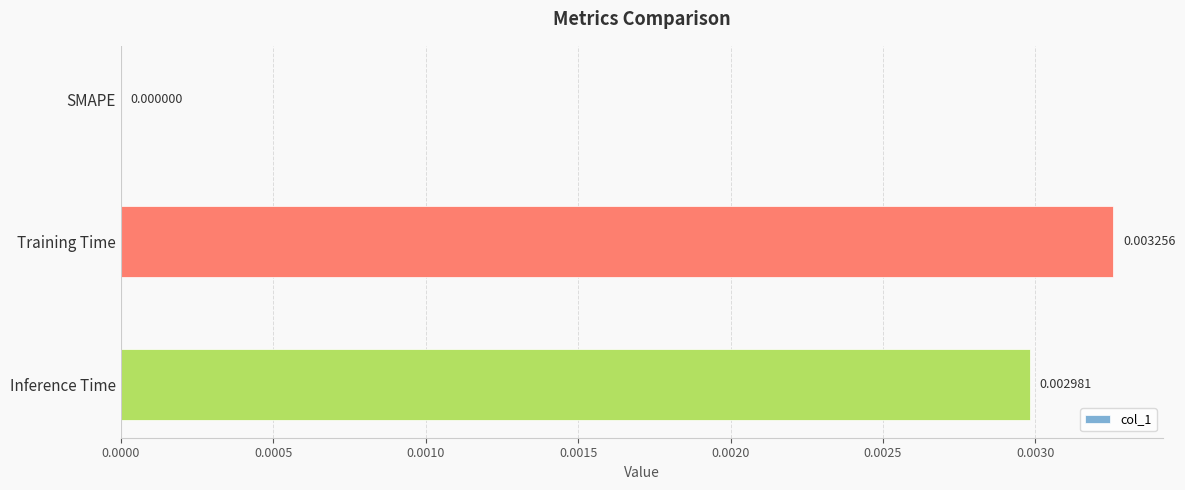

Which category has the highest value across all series?

Training Time